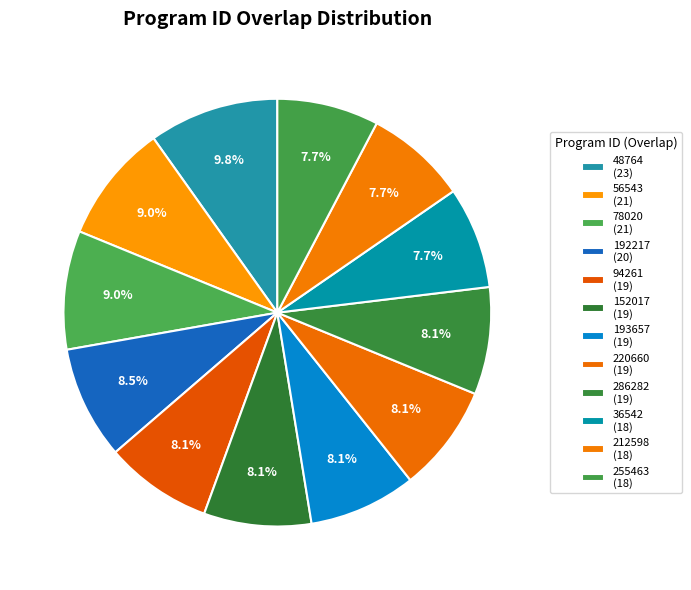

How many segments does this pie chart have?

12